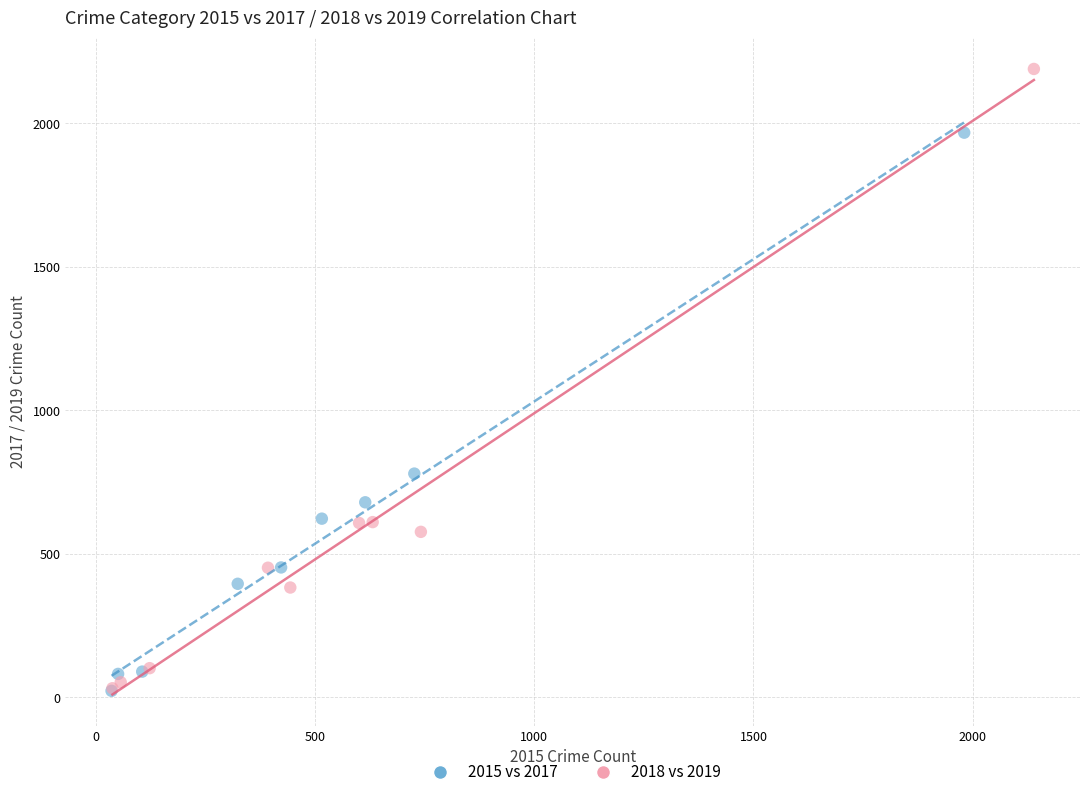

Which series has the largest Y range (max minus min)?

2018 vs 2019